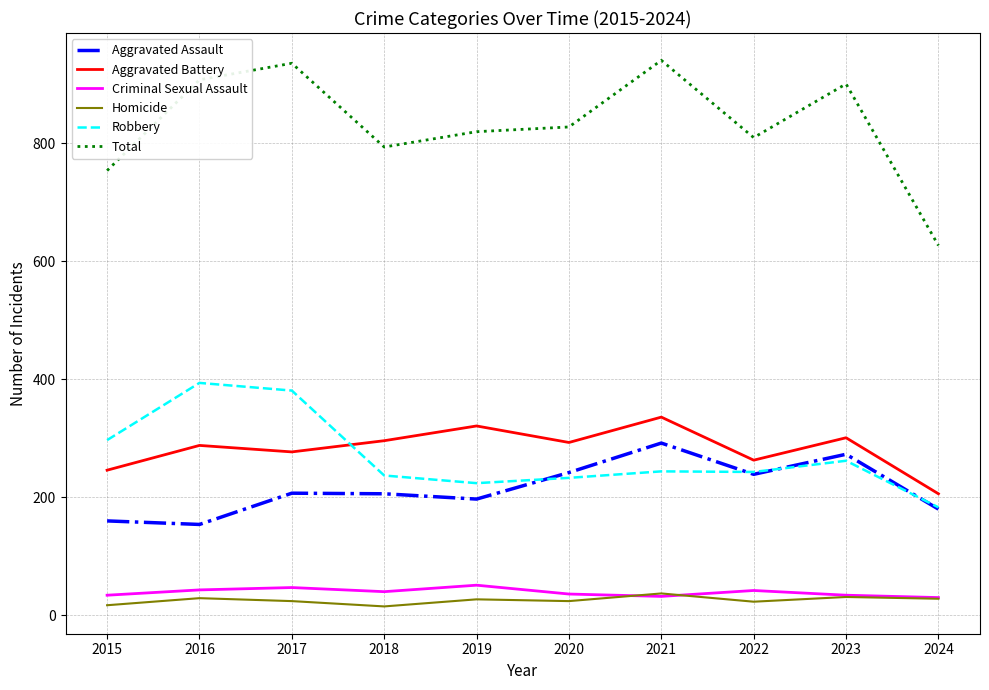

Which series has the largest range (max minus min)?

Total